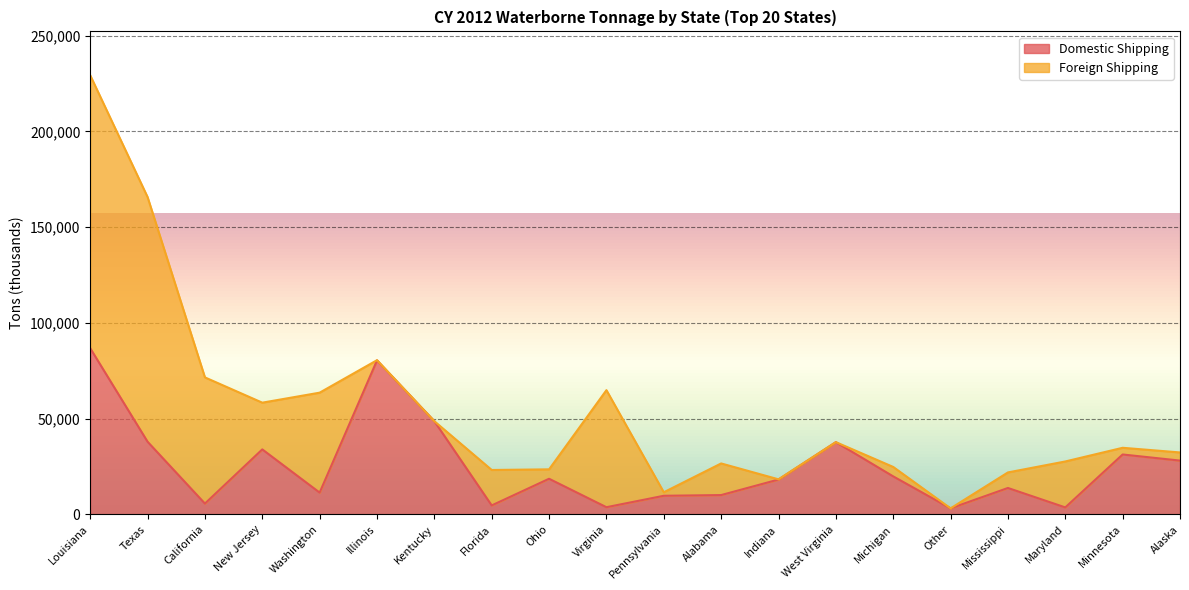

How many data points are less than 18621?

10